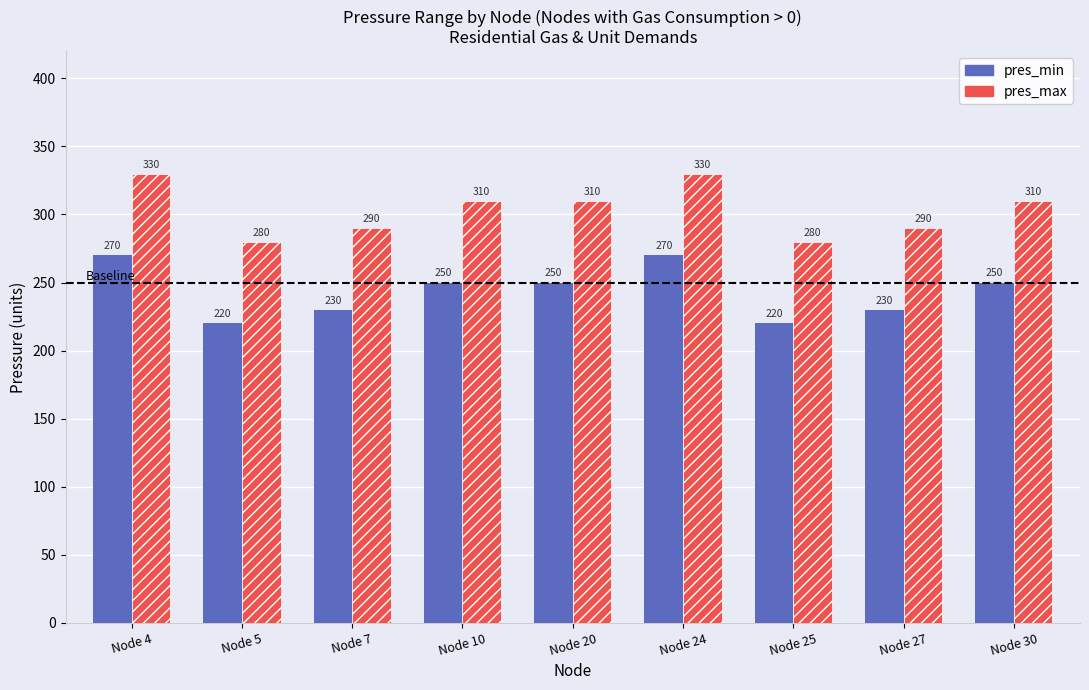

List the series in order of their peak value, highest first.

pres_max, pres_min